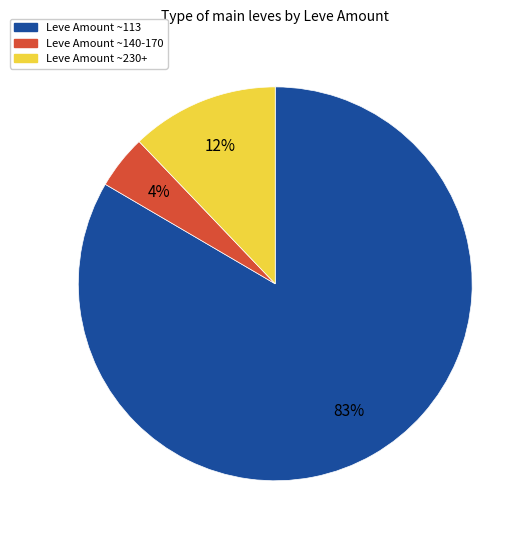

Count the number of slices in the pie.

3